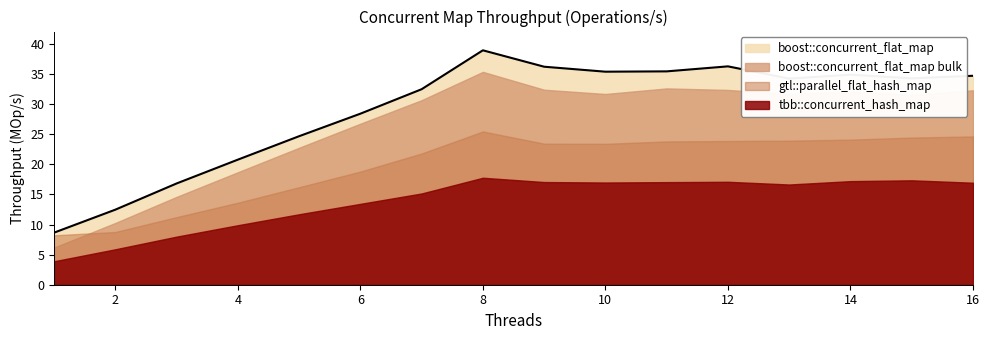

Where is the first local minimum for boost::concurrent_flat_map?

10